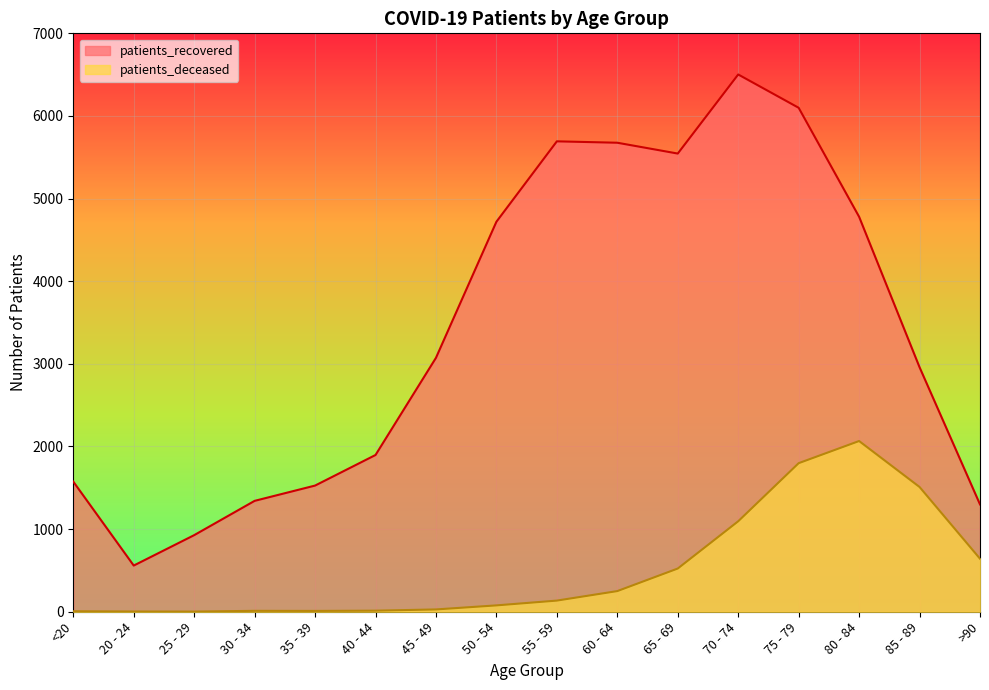

At which category is the sum across all series the highest?

75 - 79